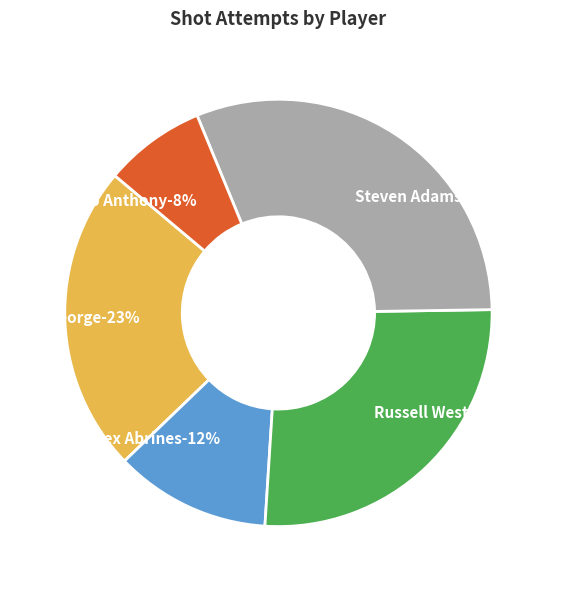

What is the smallest slice in the pie chart?

Carmelo Anthony